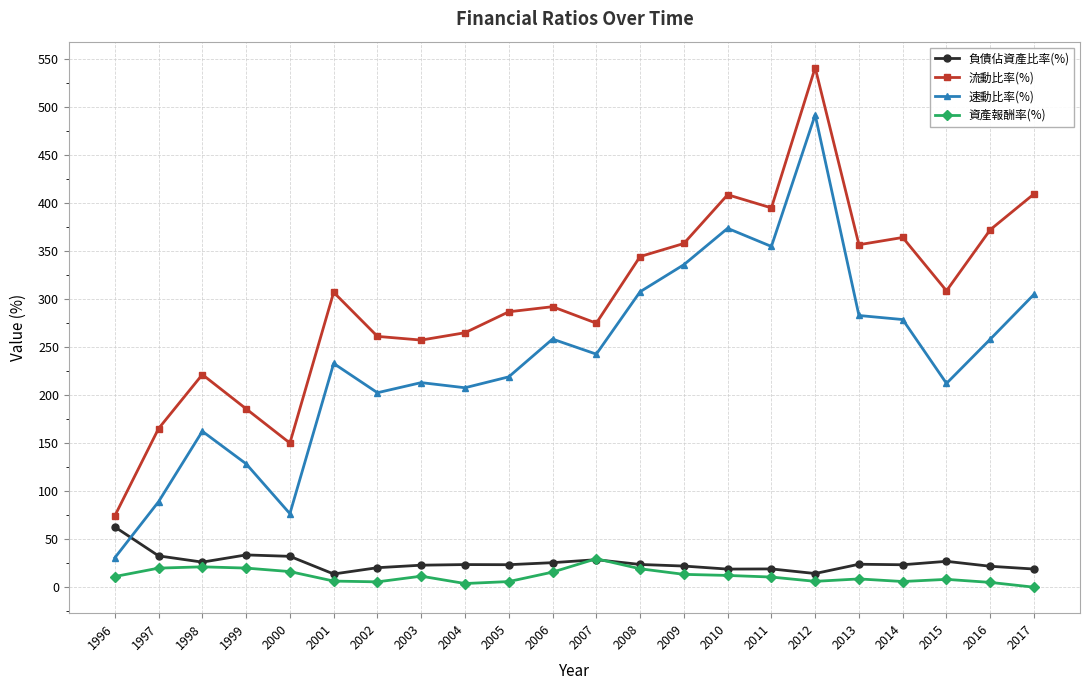

What is the total value across all series at 2003?

505.3